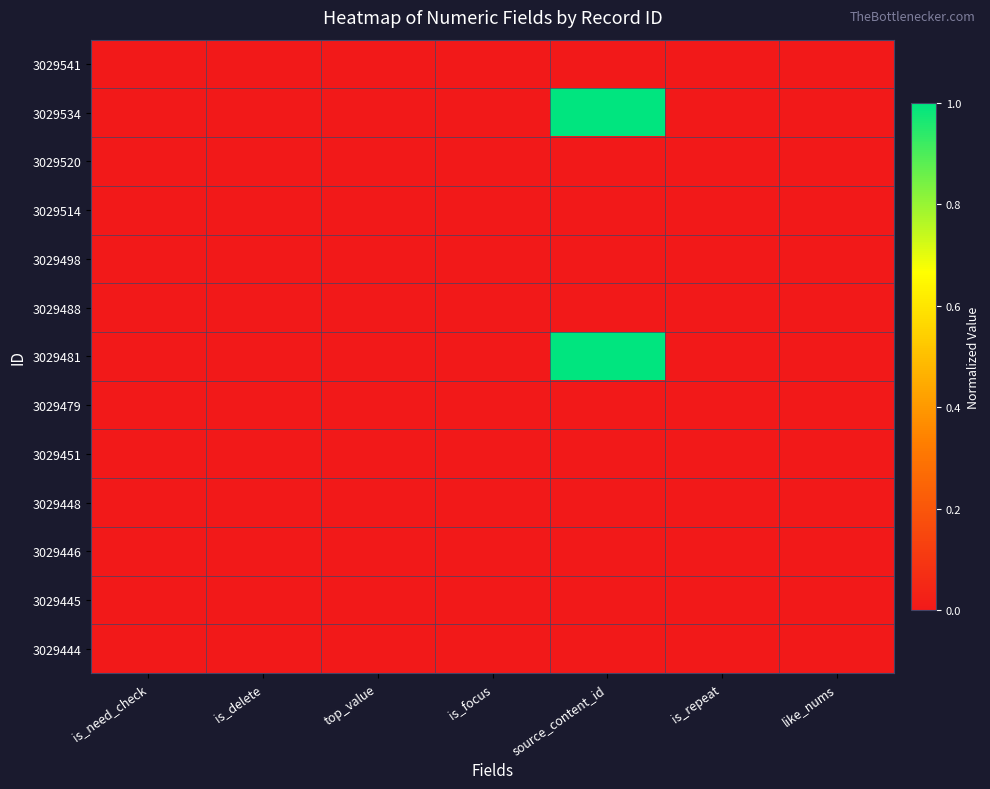

At which category is the sum across all series the highest?

source_content_id